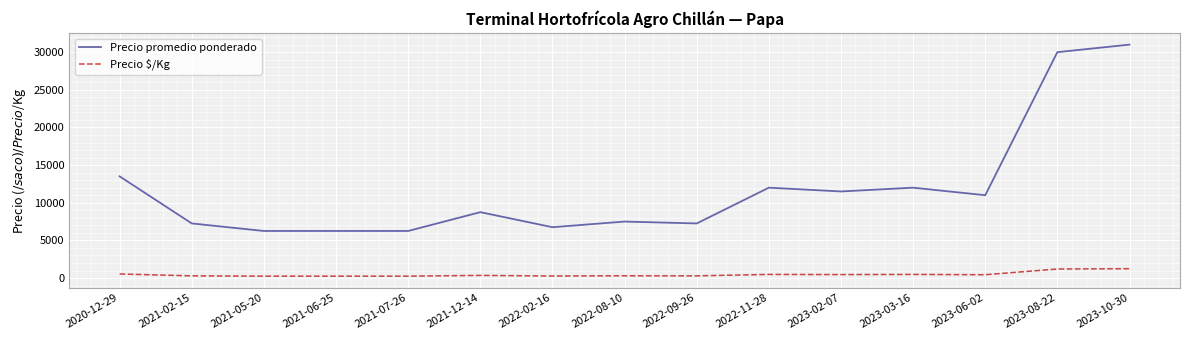

Which series has the widest spread of values?

Precio promedio ponderado